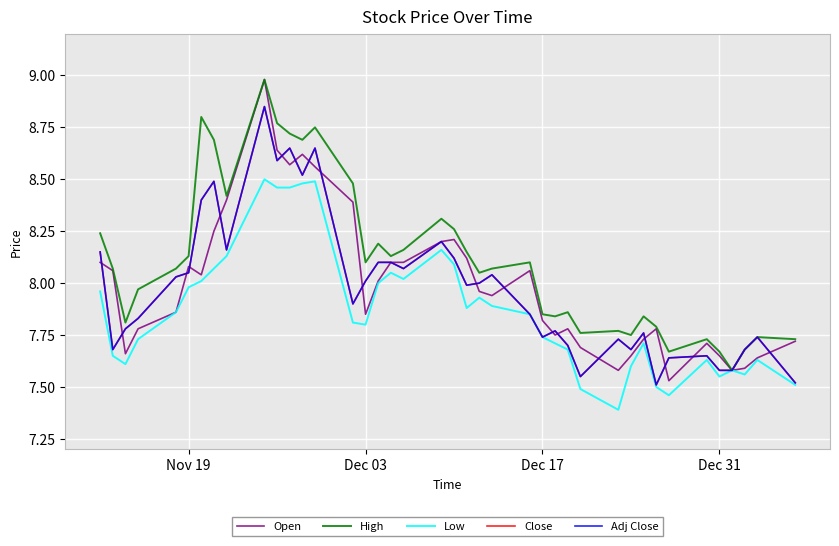

Does the chart have visible grid lines?

Yes